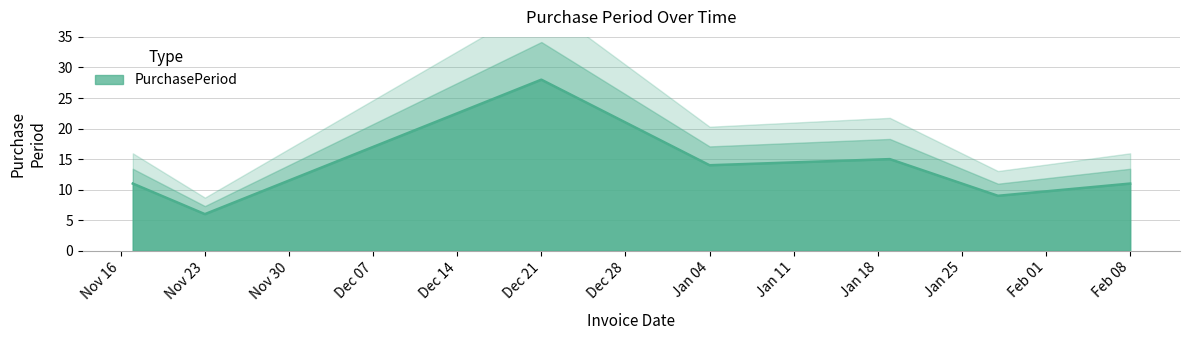

True or false: there are more than 0 points higher than both neighbors.

True